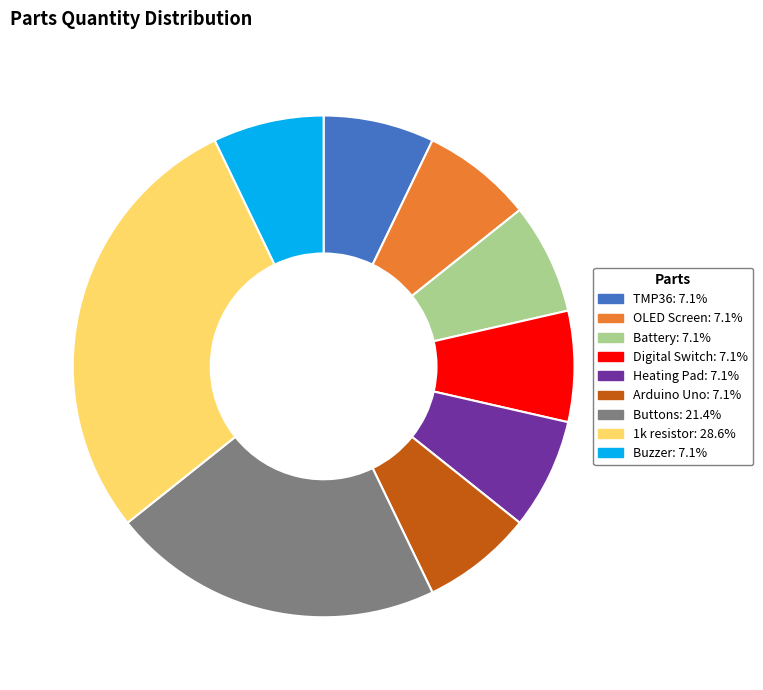

Between Battery and Buttons, which is larger?

Buttons